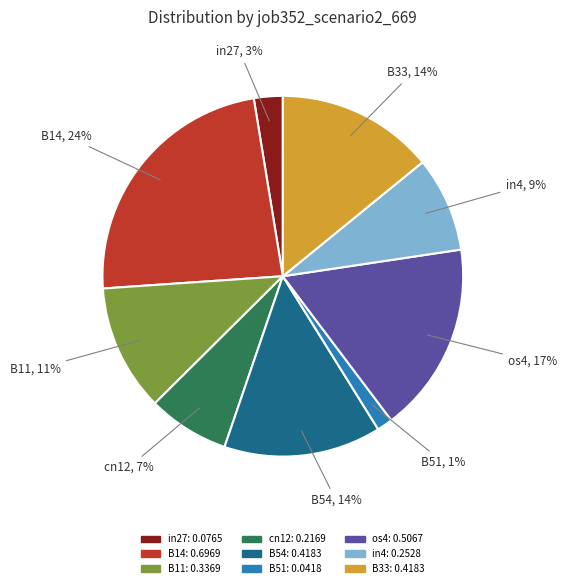

True or false: in4 accounts for 9% of the total.

True